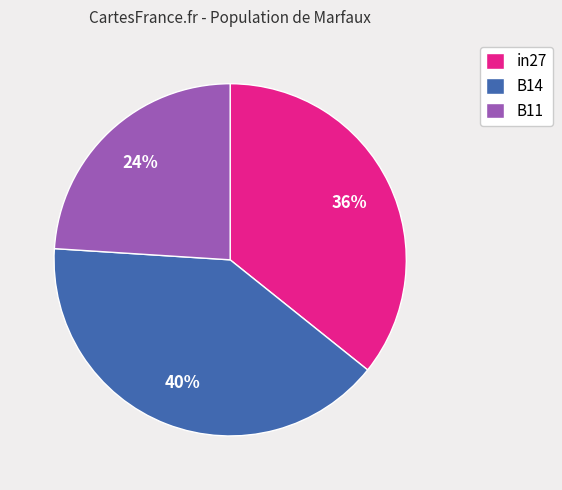

Which has a higher value, B11 or in27?

in27